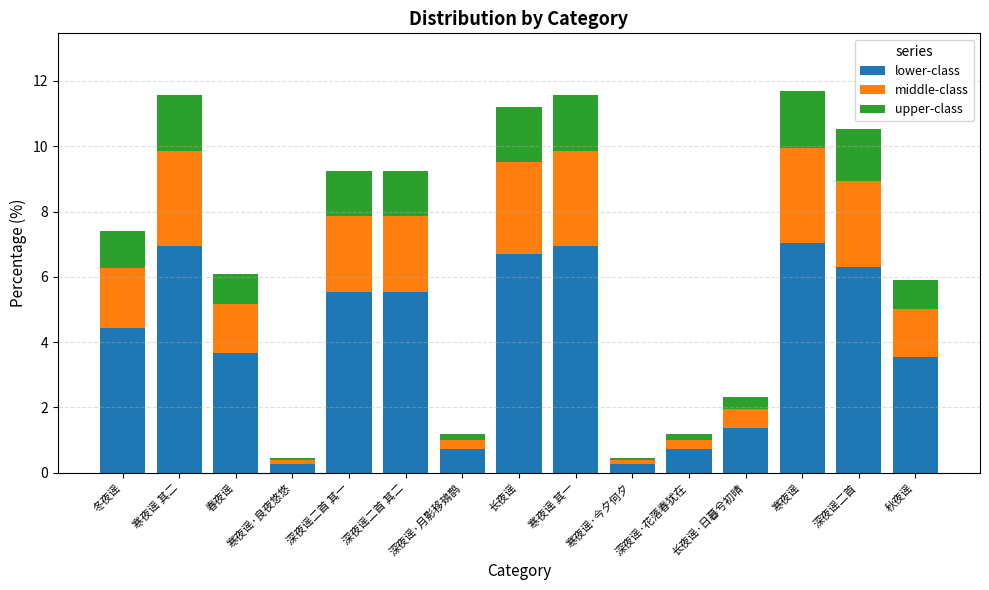

What is the highest value of the lower-class series?

7.0